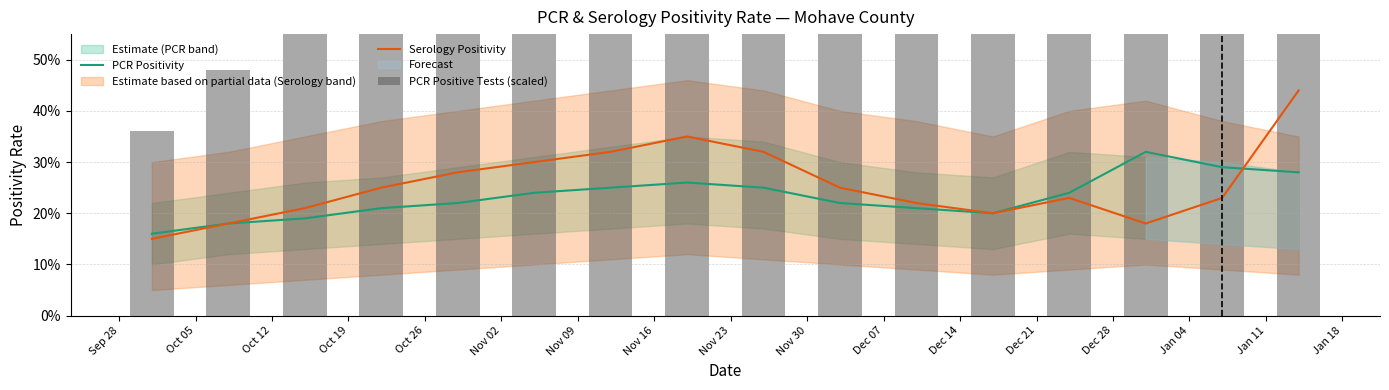

What is the value of the Serology Positivity bar at the 4th from the left?

0.2